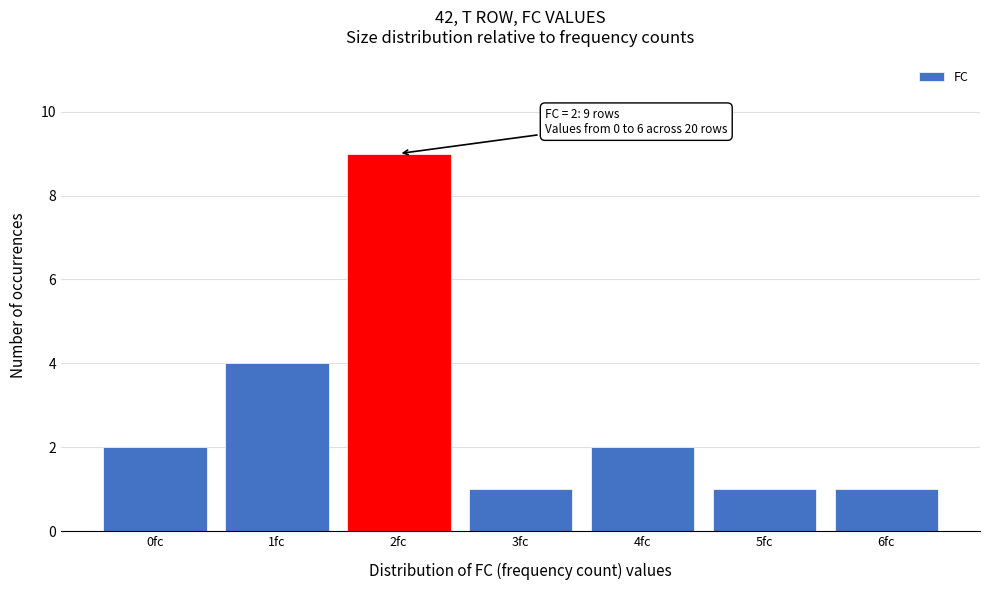

Over which range of the x-axis is the bar tallest?

1.5 to 2.5